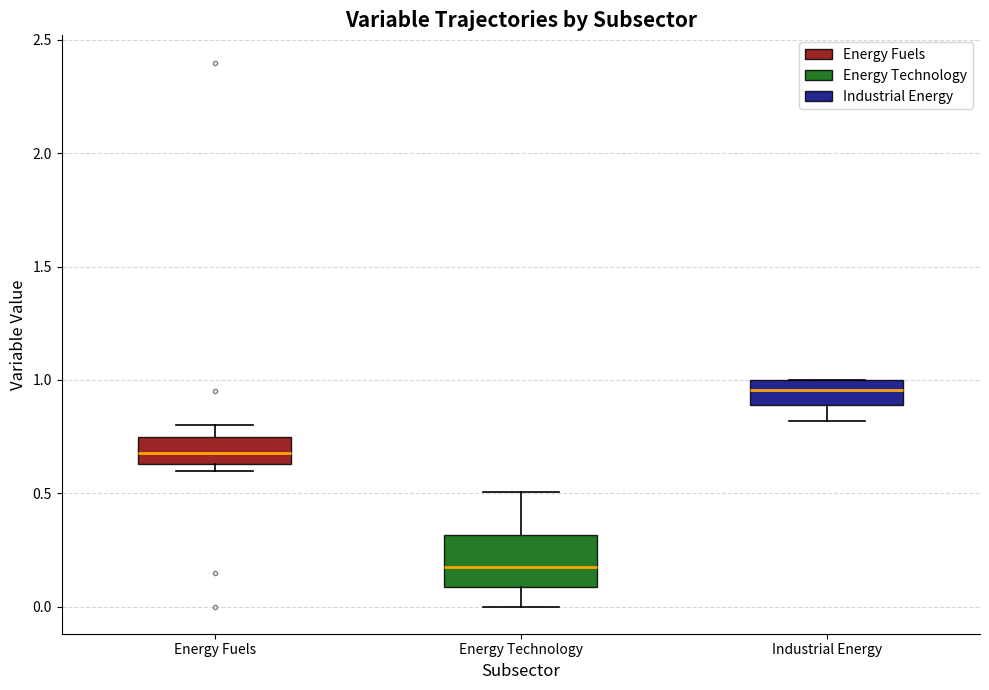

Comparing the boxes themselves (not the whiskers), which one is the tallest?

Energy Technology